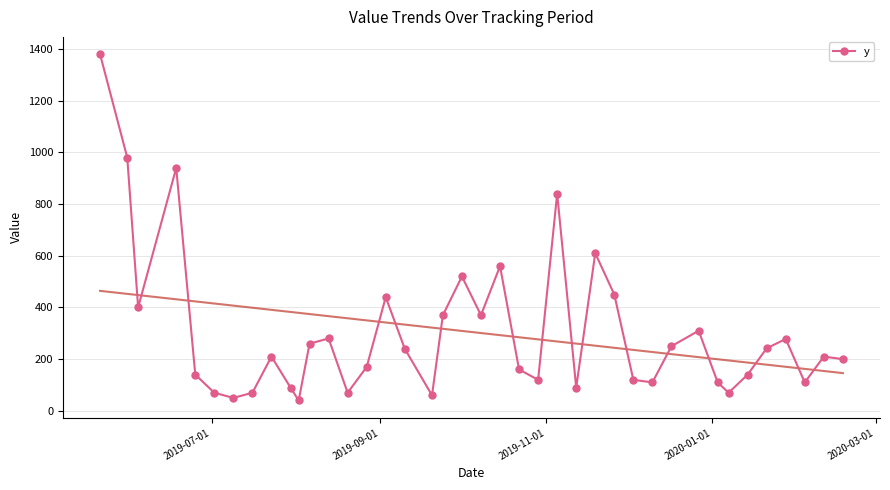

What is the value of the y point at the 23rd from the left?

160